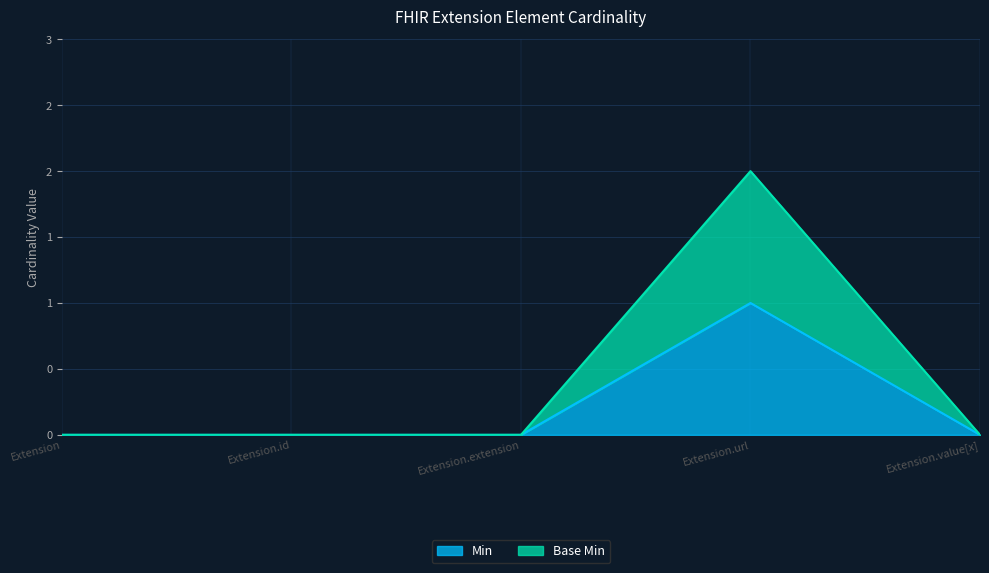

At which label is Base Min closest to 1?

Extension